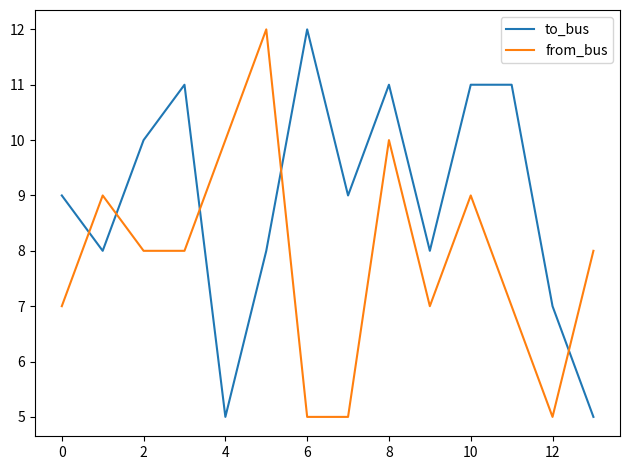

Does the chart display data point markers on the line(s)?

No